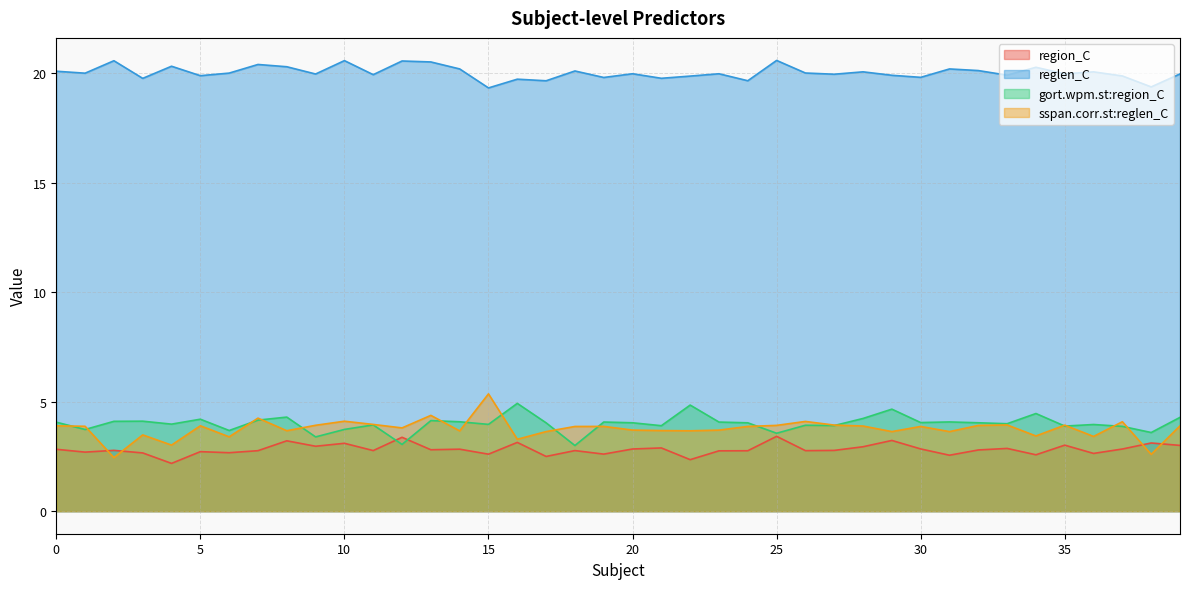

What is the sum of the region_C values at 27 and 18?

5.5